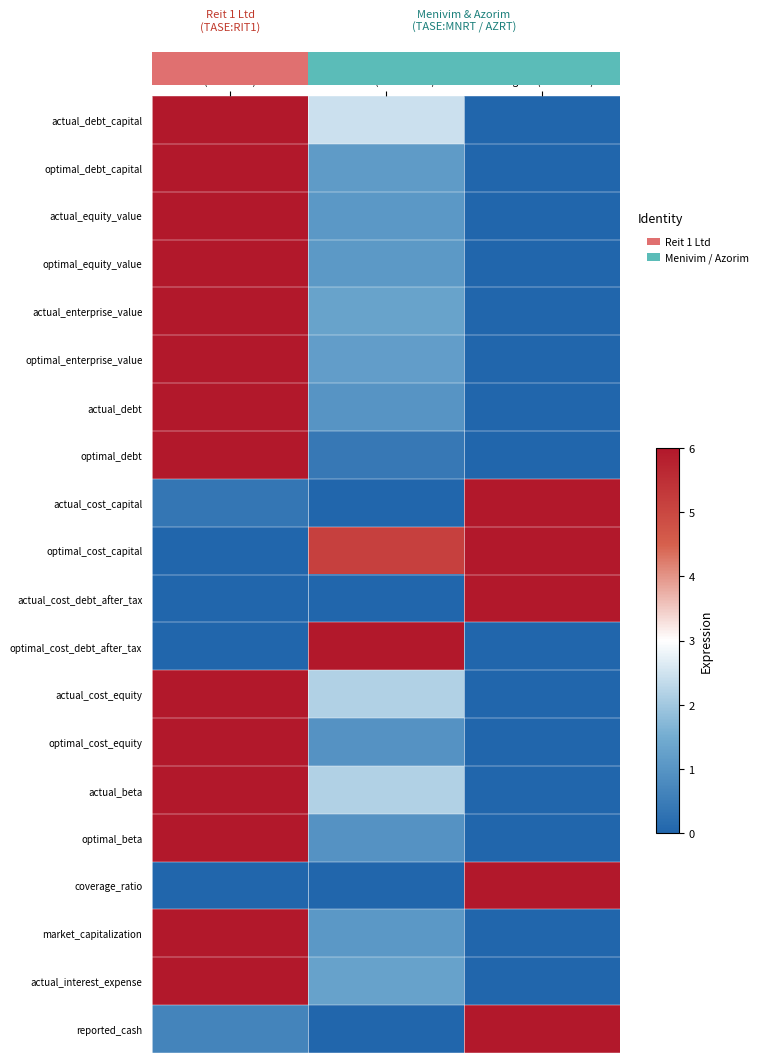

At which label does actual_cost_equity reach its peak?

Reit 1 Ltd (TASE:RIT1)